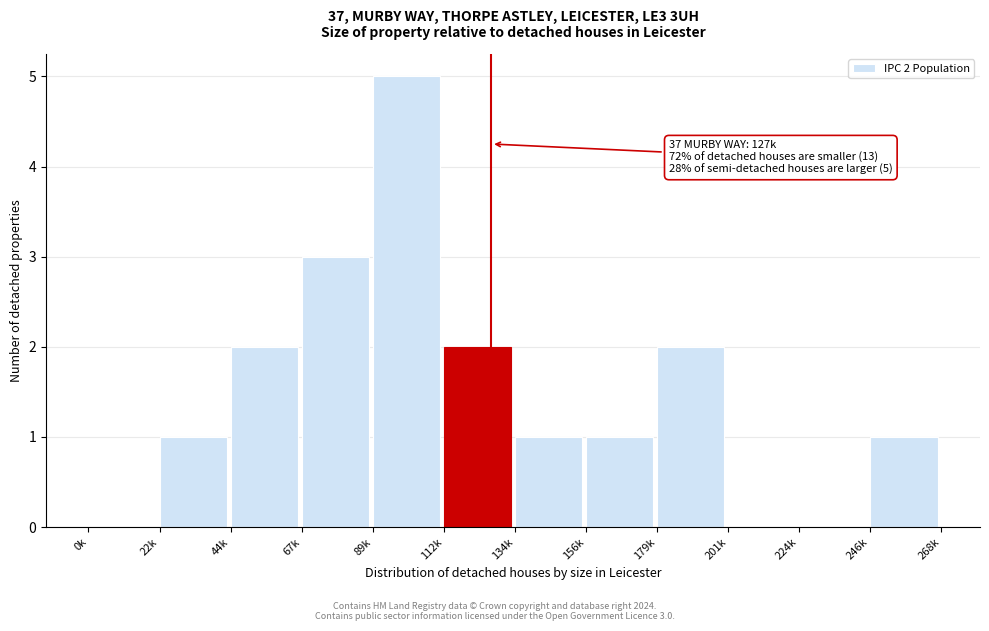

Reading left to right, what are all the values shown in this chart?

0k=0	22k=1	44k=2	67k=3	89k=5	112k=2	134k=1	156k=1	179k=2	201k=0	224k=0	246k=1